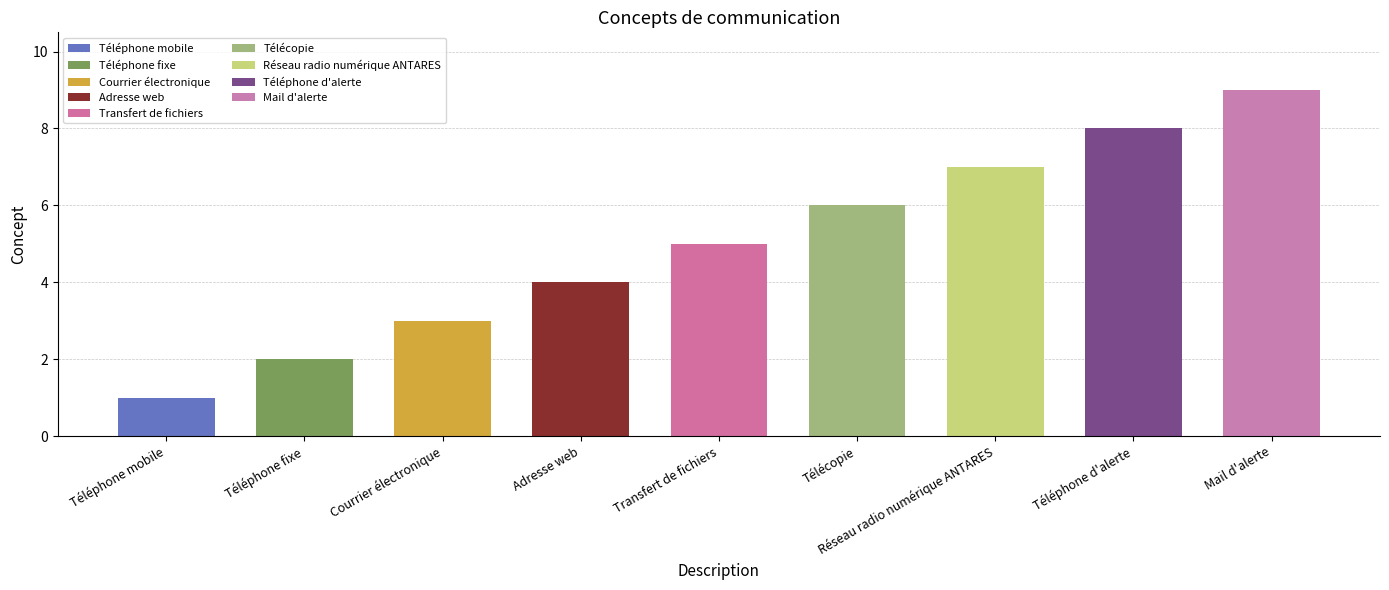

Between Réseau radio numérique ANTARES and Adresse web, which is larger?

Réseau radio numérique ANTARES